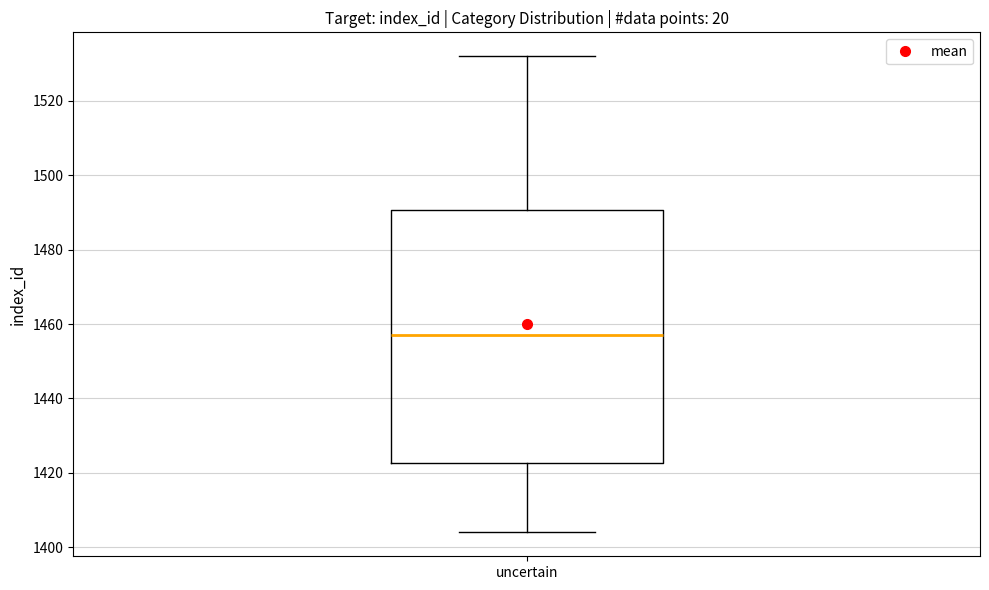

Read this box plot against the y-axis: the position of the median line, the range covered by the box, and the ends of both whiskers. The values are not printed on the chart, so give them approximately, as read against the axis.

median 1458, box 1422 to 1490, whiskers 1404 to 1532